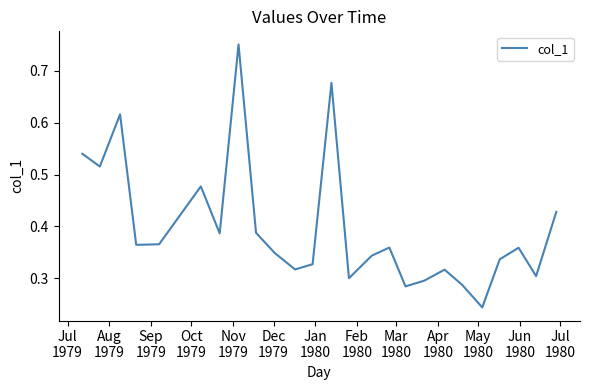

What is the sum of all values?

9.9